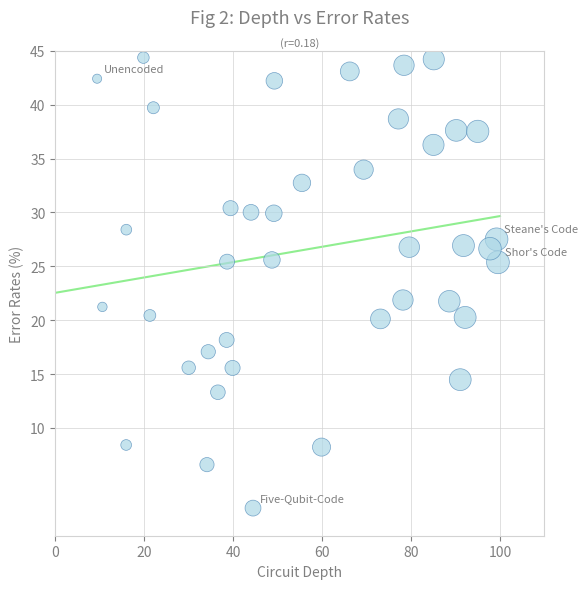

What is the range of Y values (max minus min)?

41.8